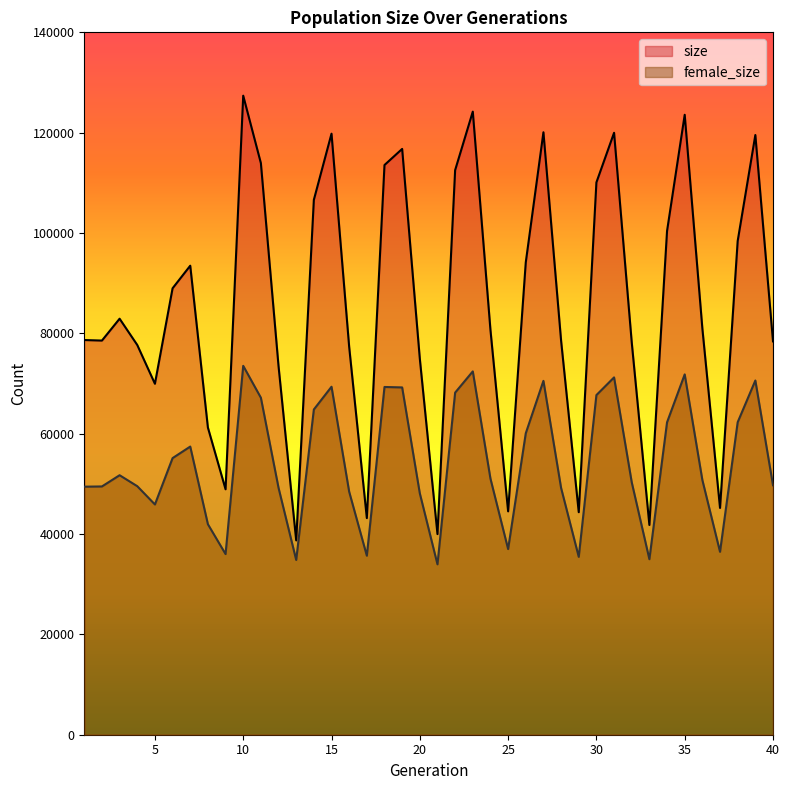

True or false: female_size has a value of 29006 at 15.

False